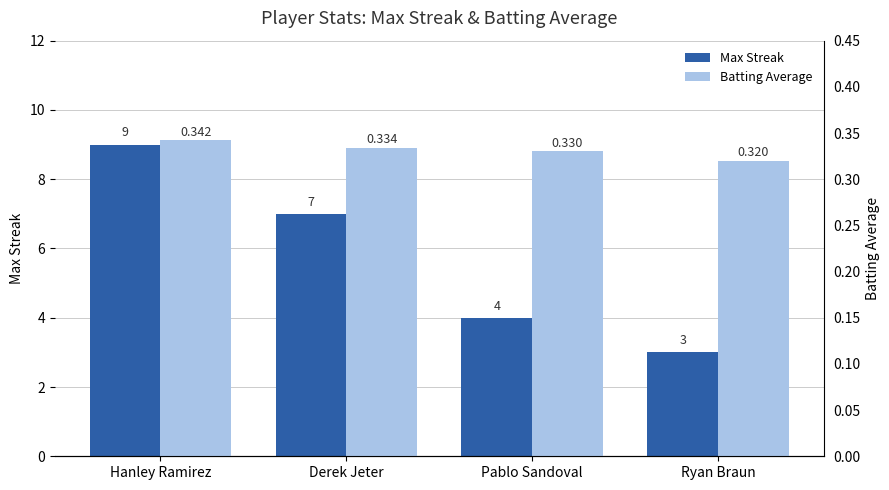

Rank the series by their average value, from highest to lowest.

Max Streak, Batting Average